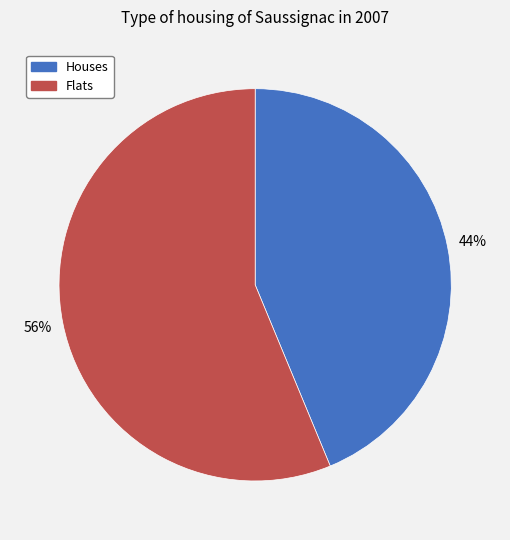

To the nearest percent, what percentage of the pie is Flats?

56%